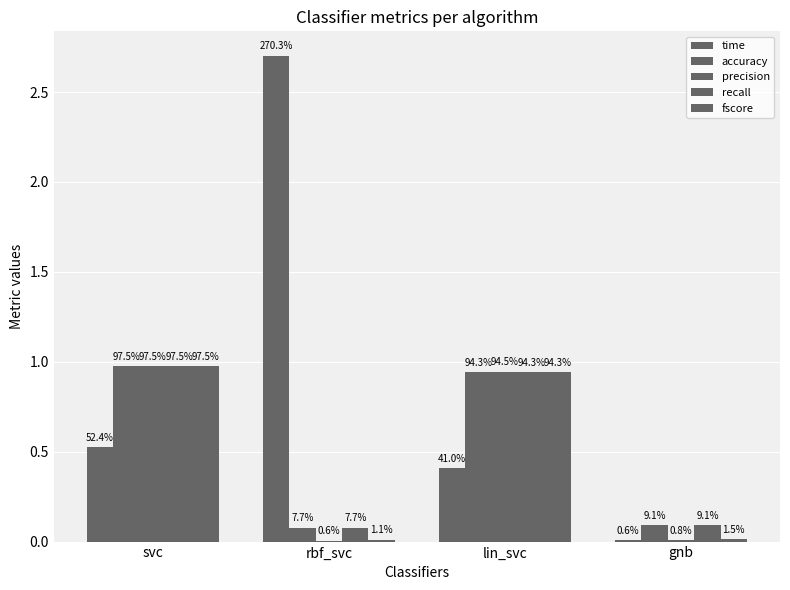

What is the sum of the recall values at lin_svc and gnb?

1.0